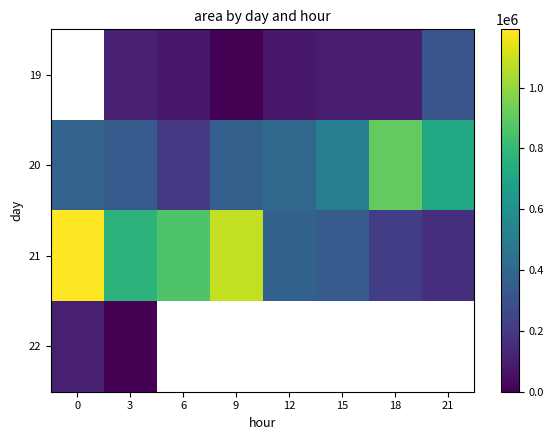

Which has a higher value, 0 or 6?

6